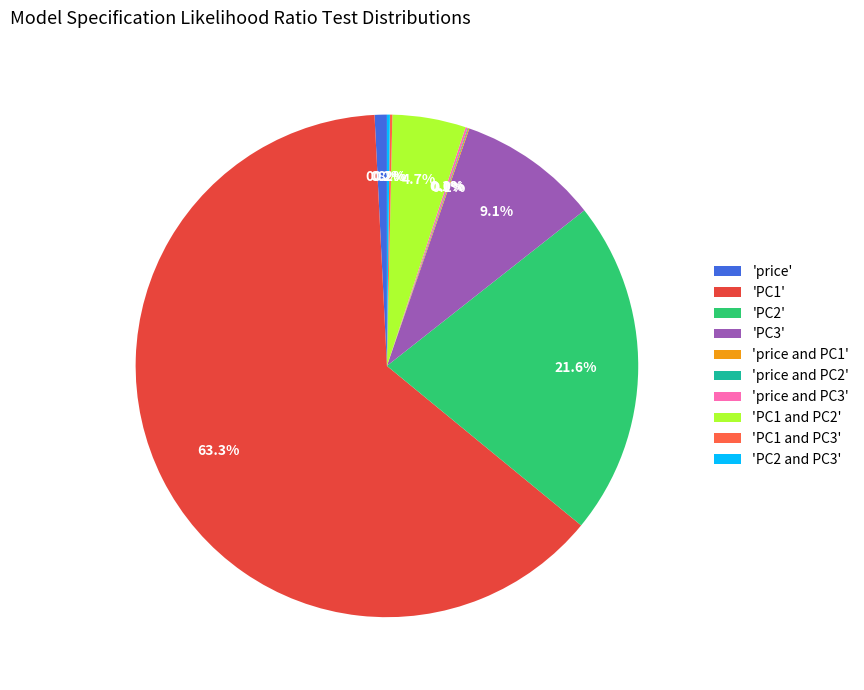

Which category has the smallest portion of the pie?

price and PC2